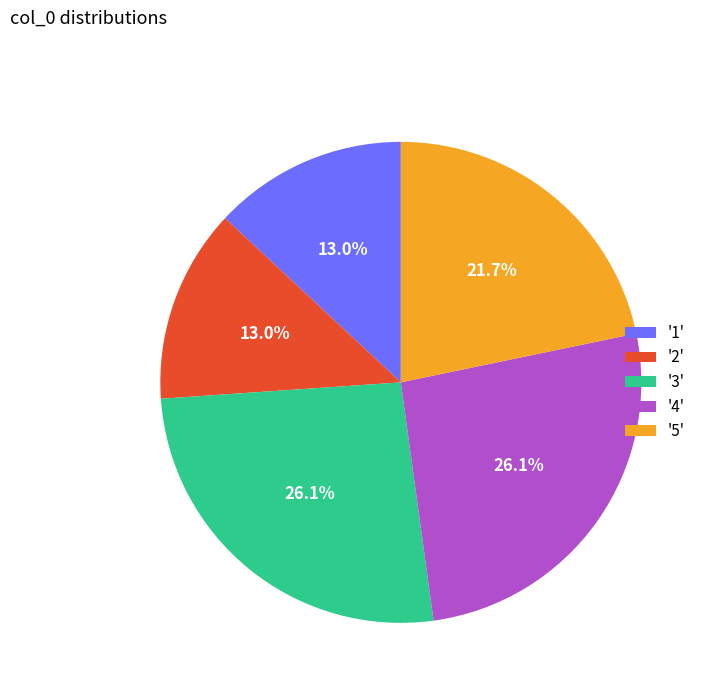

Is there a majority slice in this chart?

No